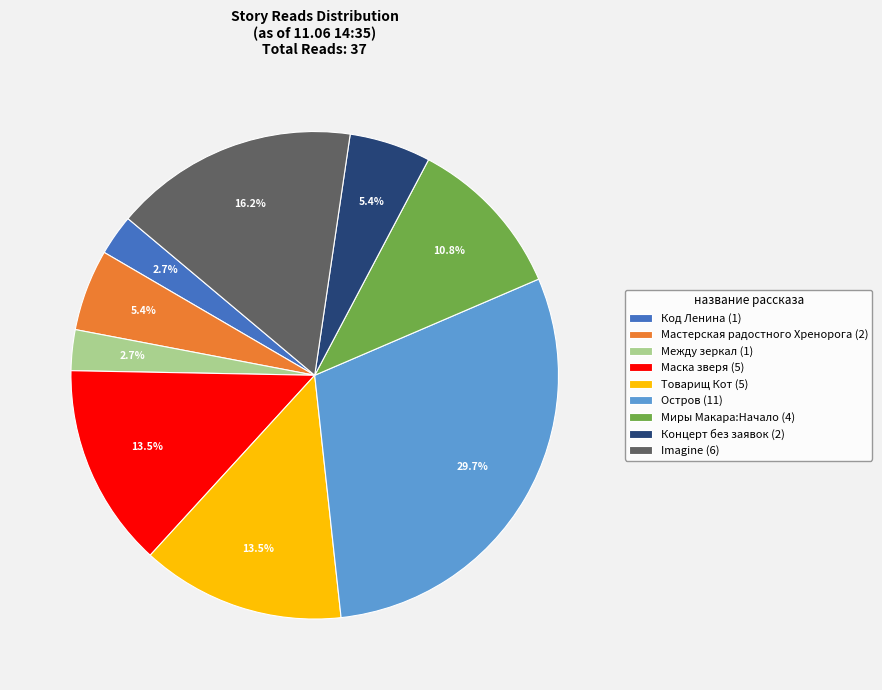

How many segments does this pie chart have?

9